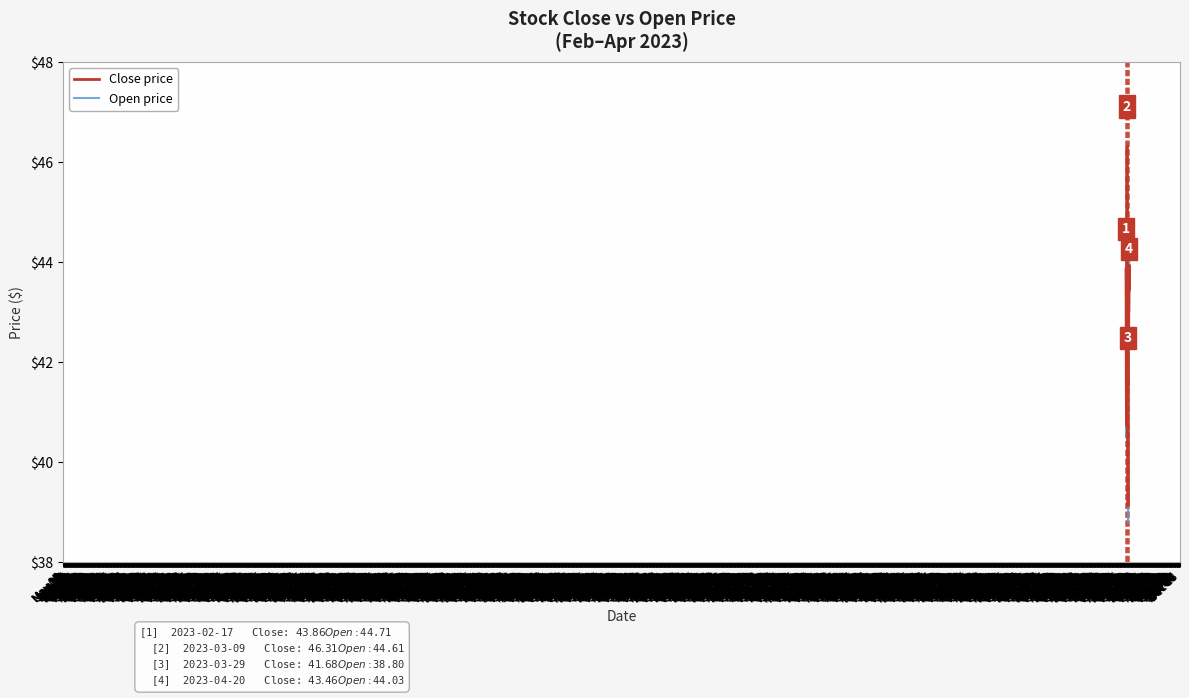

At which category does Close price reach its first local valley?

Feb 27